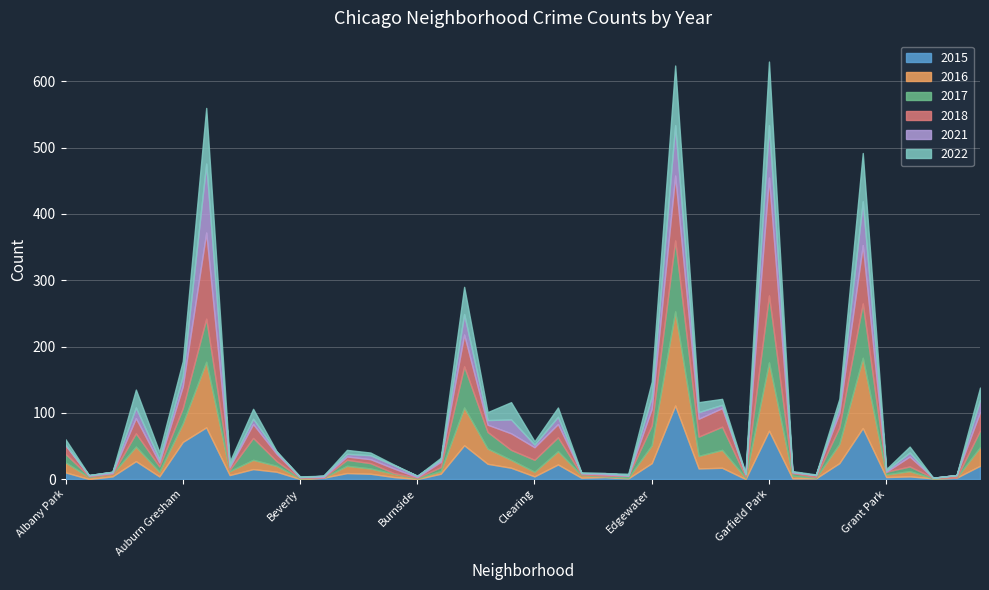

What is the difference between the maximum and minimum values in the 2016 series?

142